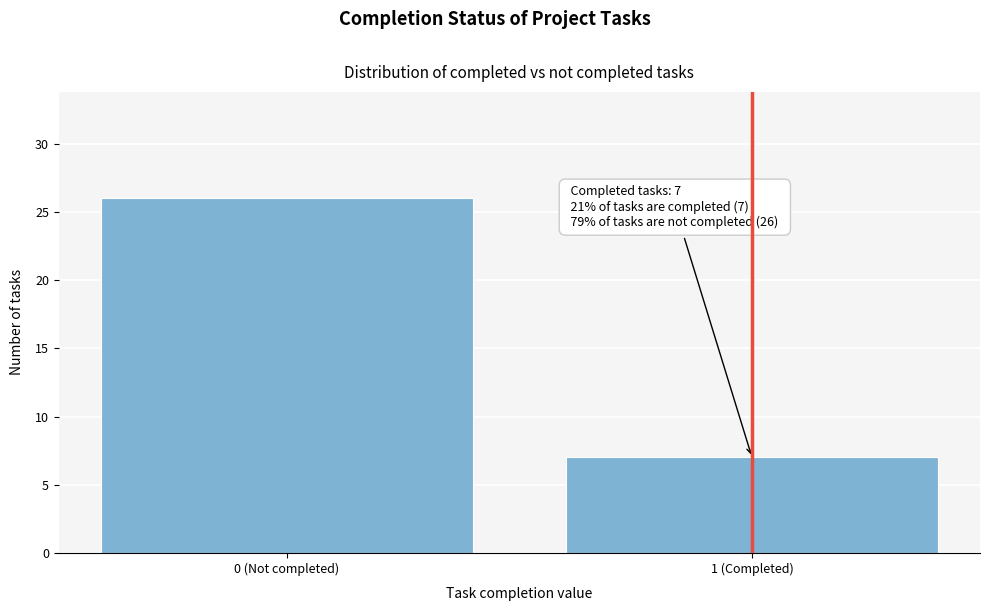

Reading right to left, what are all the values shown in this chart?

7	26